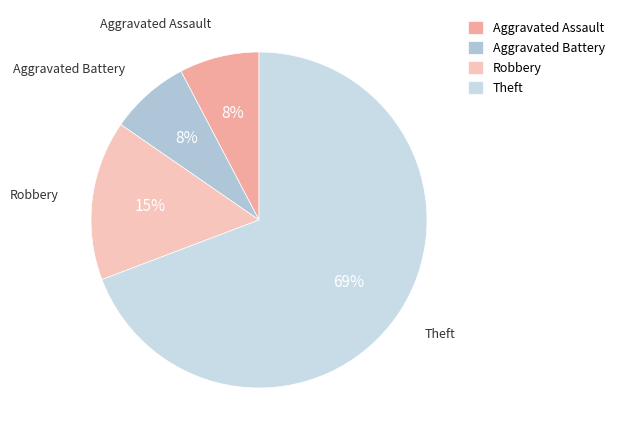

Between Theft and Aggravated Battery, which is larger?

Theft